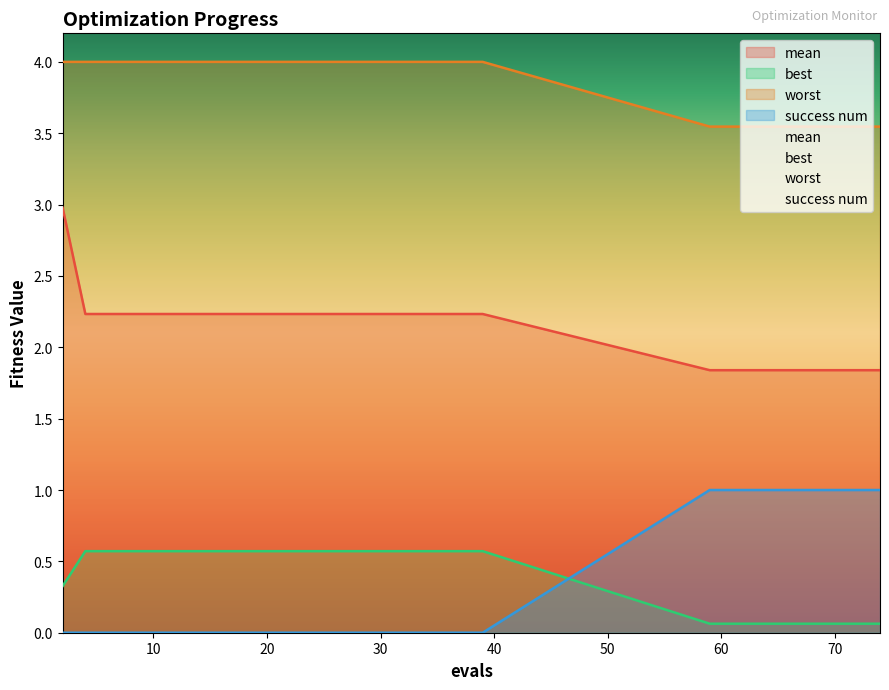

Which series has the widest spread of values?

mean